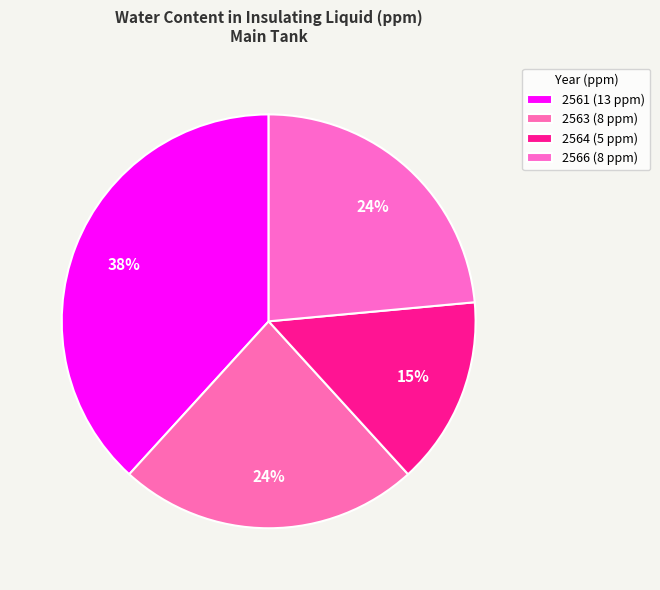

What is the change in value from 2561 (13 ppm) to 2566 (8 ppm)?

-5